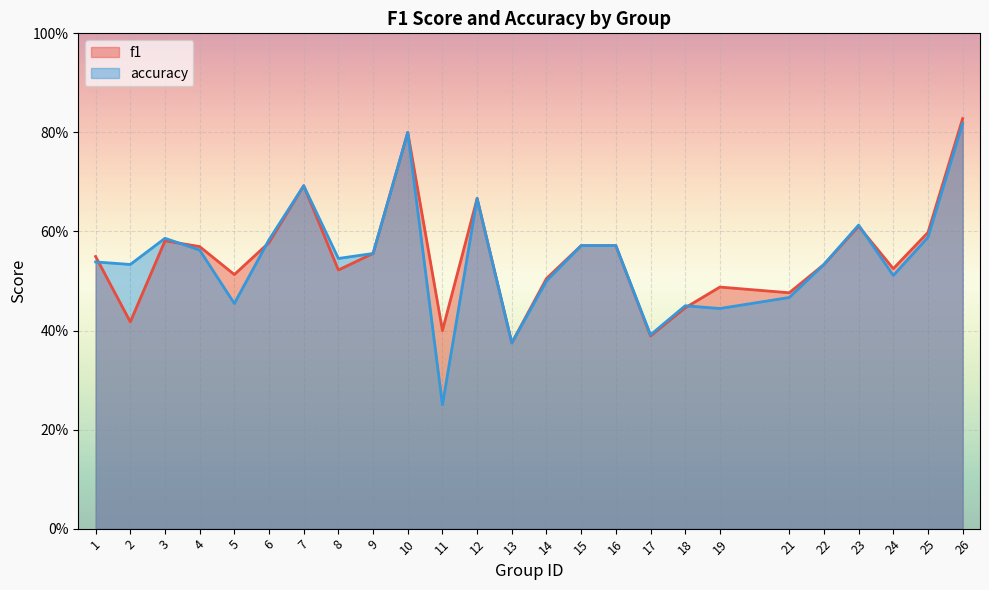

Which series has the largest range (max minus min)?

accuracy